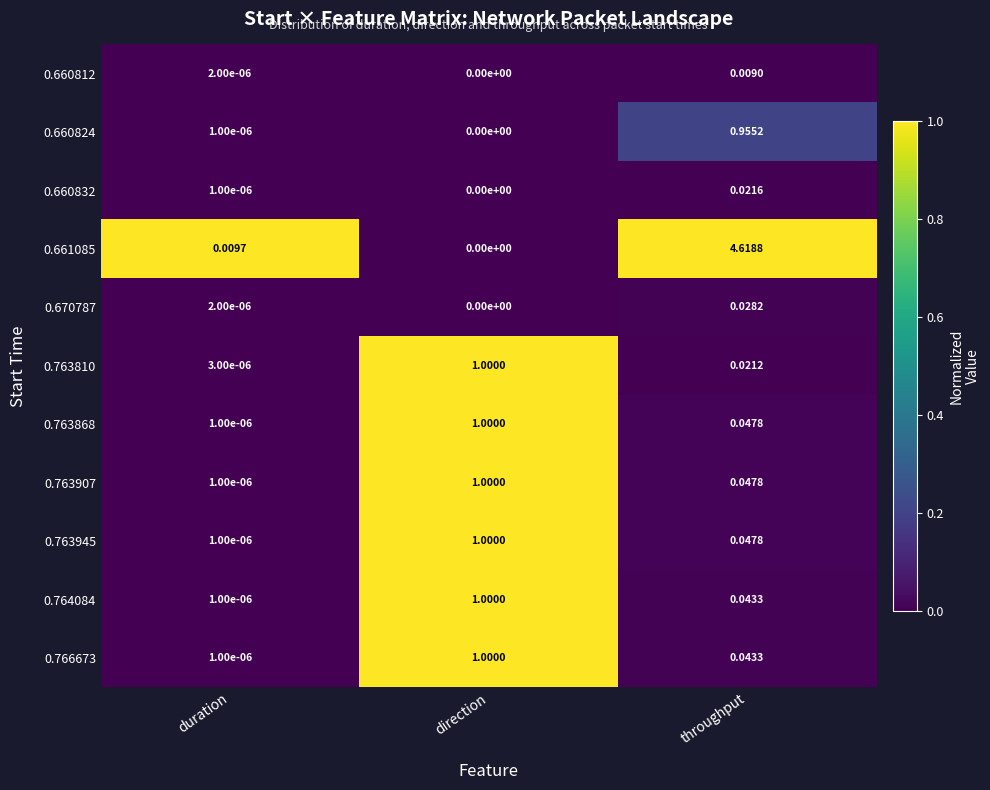

Rank the categories by 0.764084 value from highest to lowest.

direction, throughput, duration